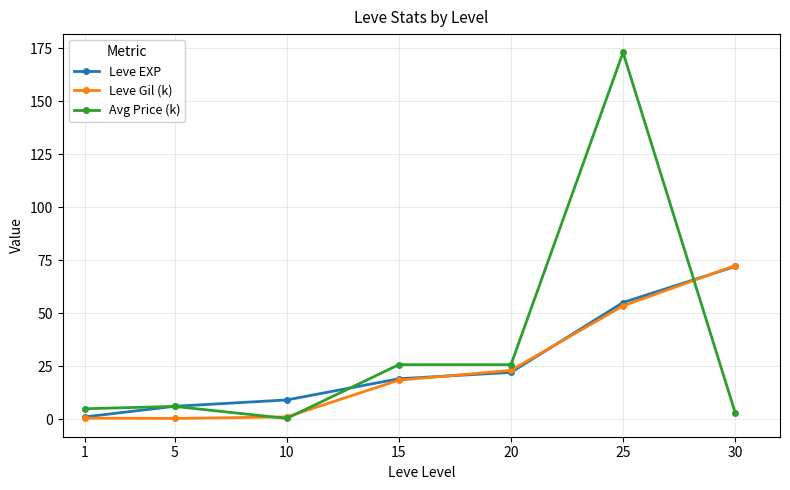

What is the highest value of the Leve Gil (k) series?

72.4